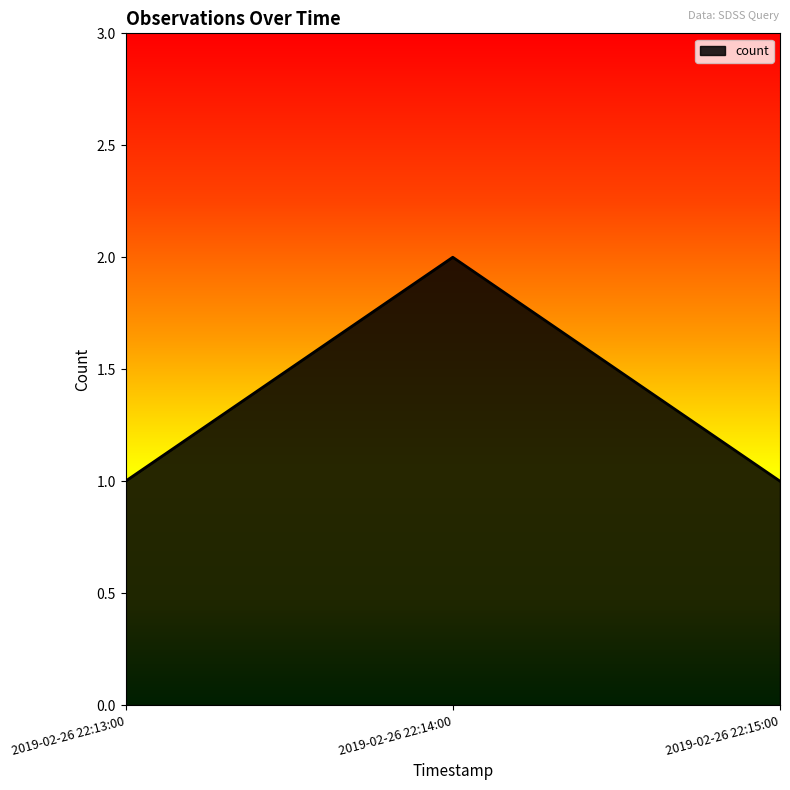

What is the difference between the maximum and minimum values?

1